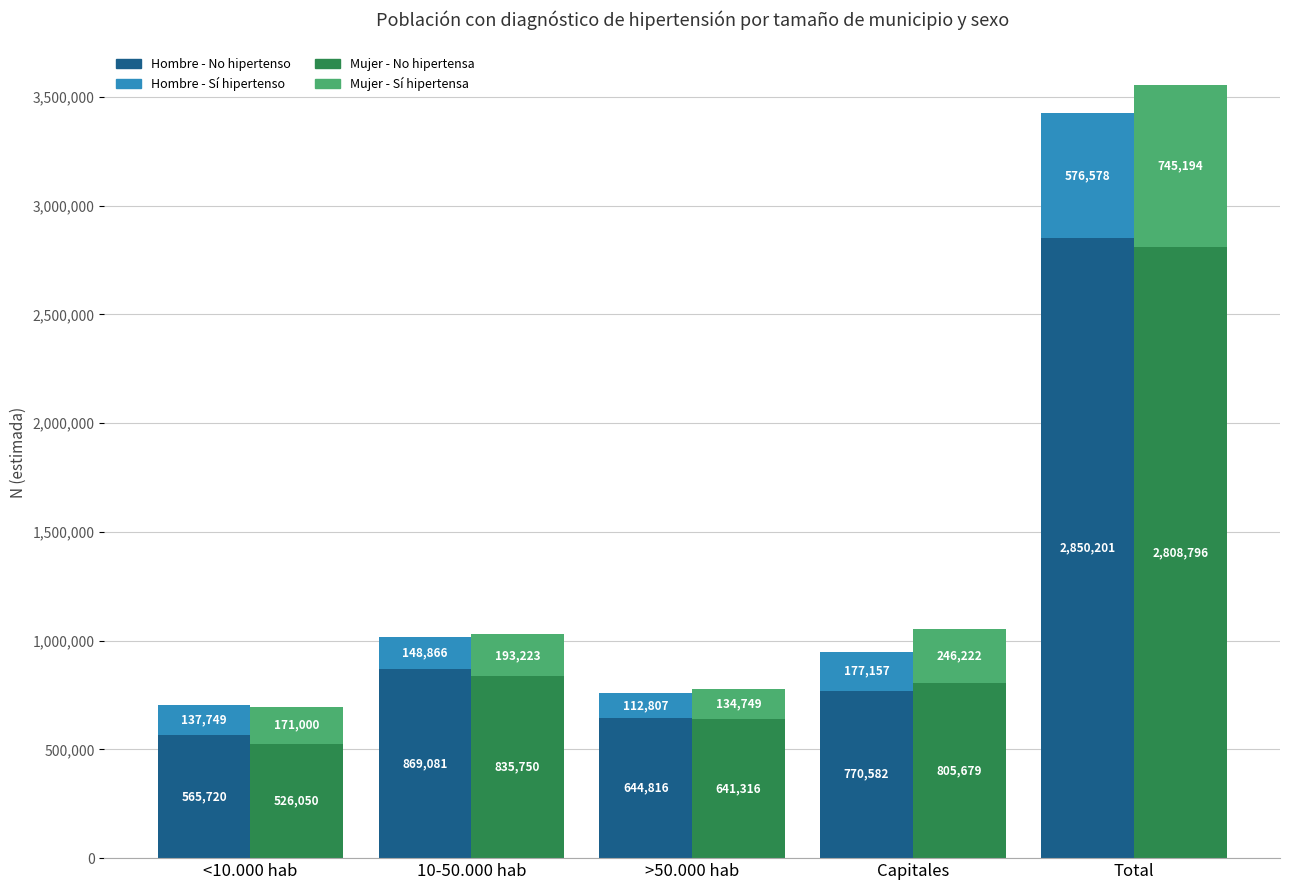

At Capitales, list the series in order from largest to smallest.

Mujer - No hipertensa, Hombre - No hipertenso, Mujer - Sí hipertensa, Hombre - Sí hipertenso